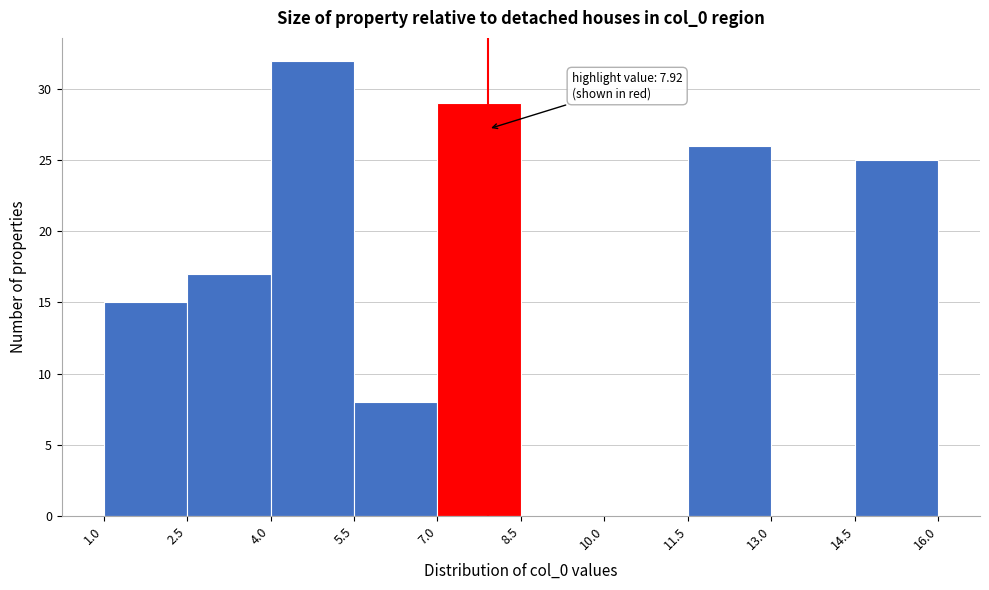

Over which range of the x-axis is the bar tallest?

4.0 to 5.5